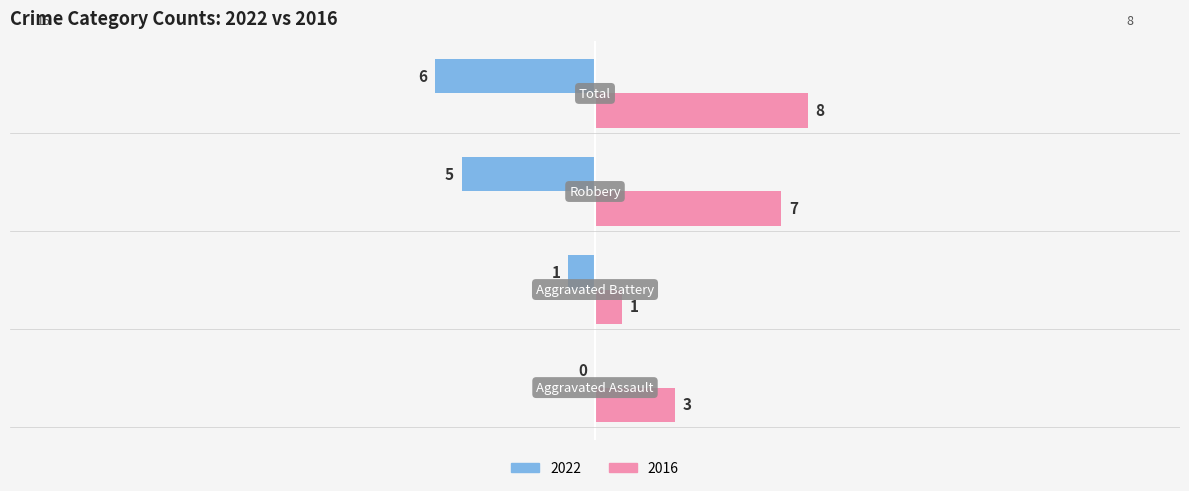

How many series are shown in this chart?

2